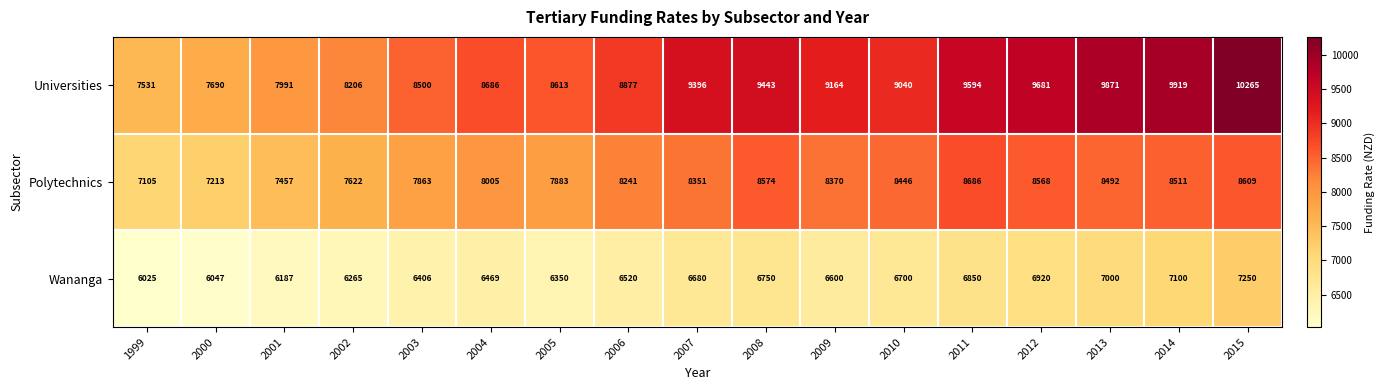

How many values in the Polytechnics series are below 8351?

8